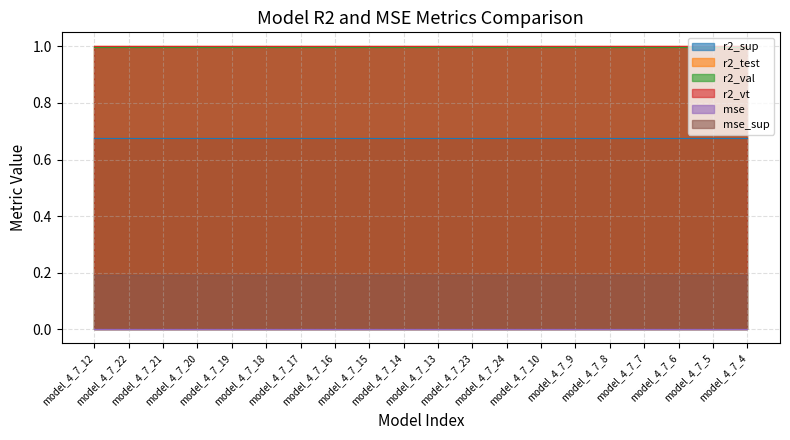

What are all the series names shown in the legend?

r2_sup, r2_test, r2_val, r2_vt, mse, mse_sup